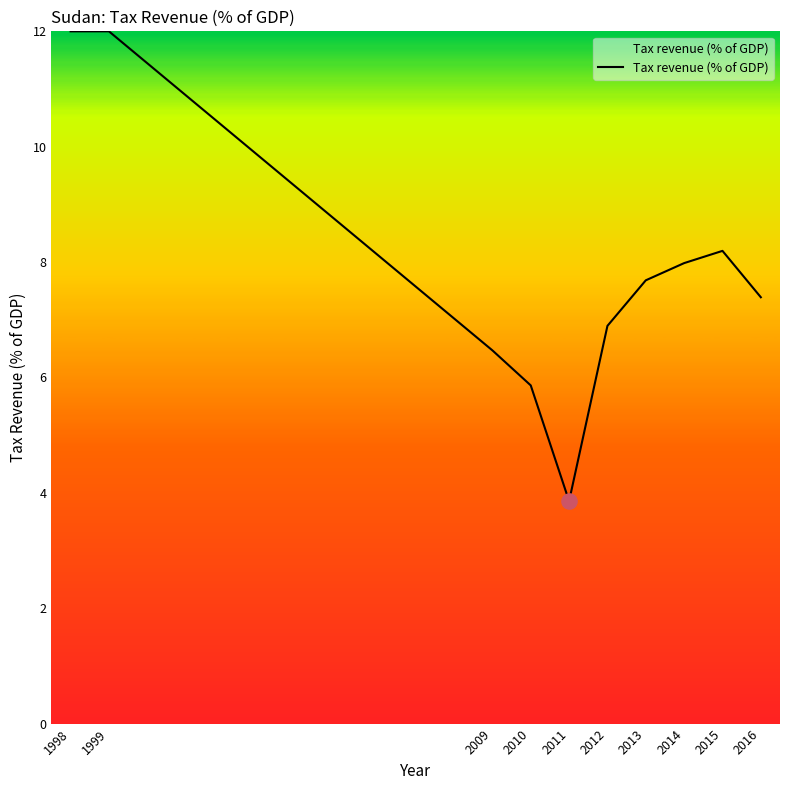

Approximately how many times larger is the value at 2016 compared to 2009?

1.1